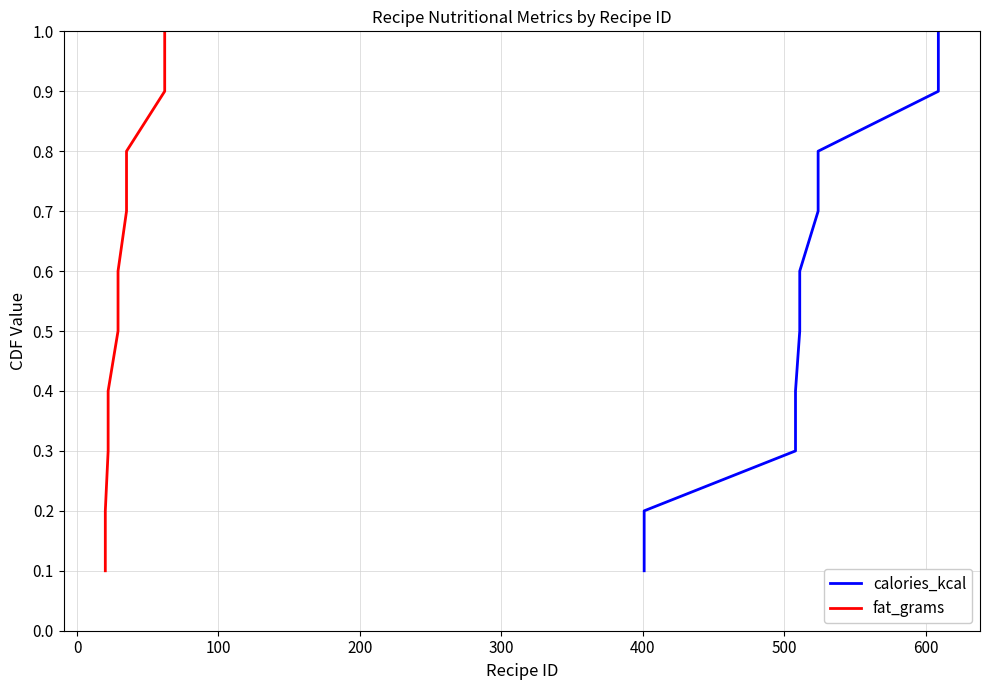

True or false: fat_grams and calories_kcal cross at least once.

False